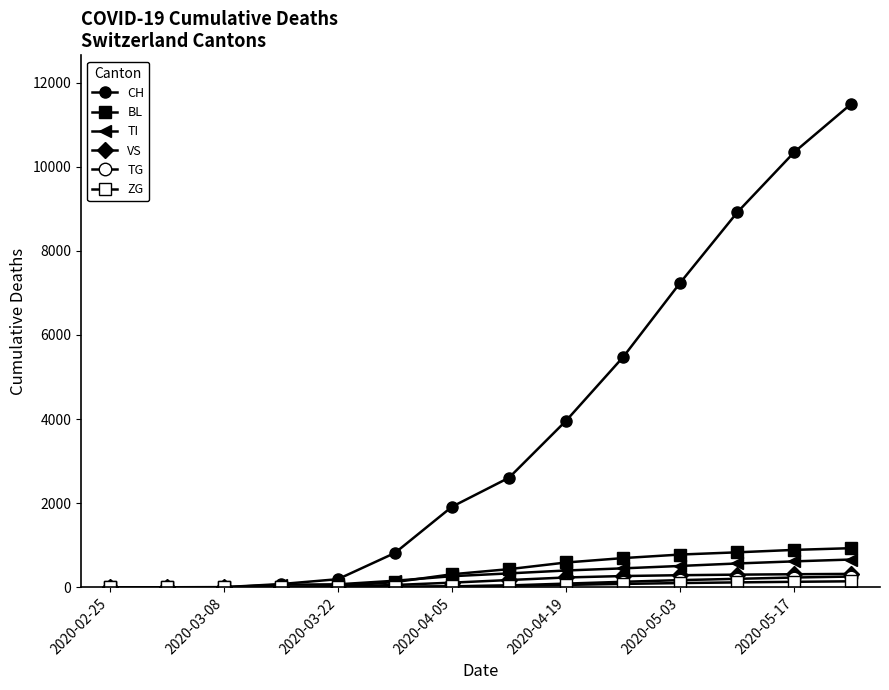

How many lines are shown in the chart?

6